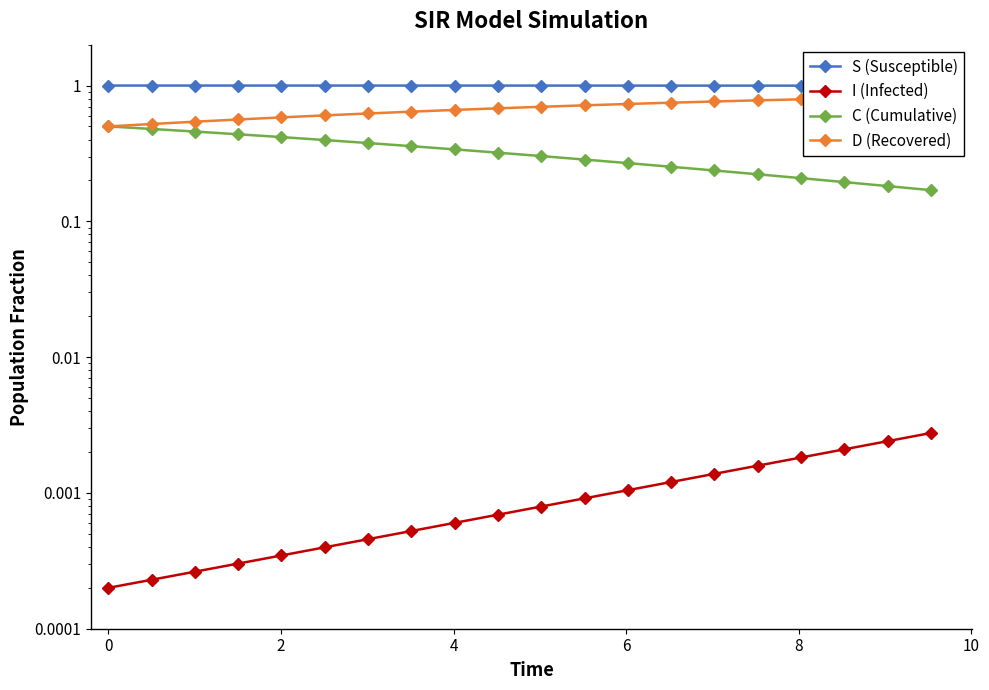

What are all the series names shown in the legend?

S (Susceptible), I (Infected), C (Cumulative), D (Recovered)